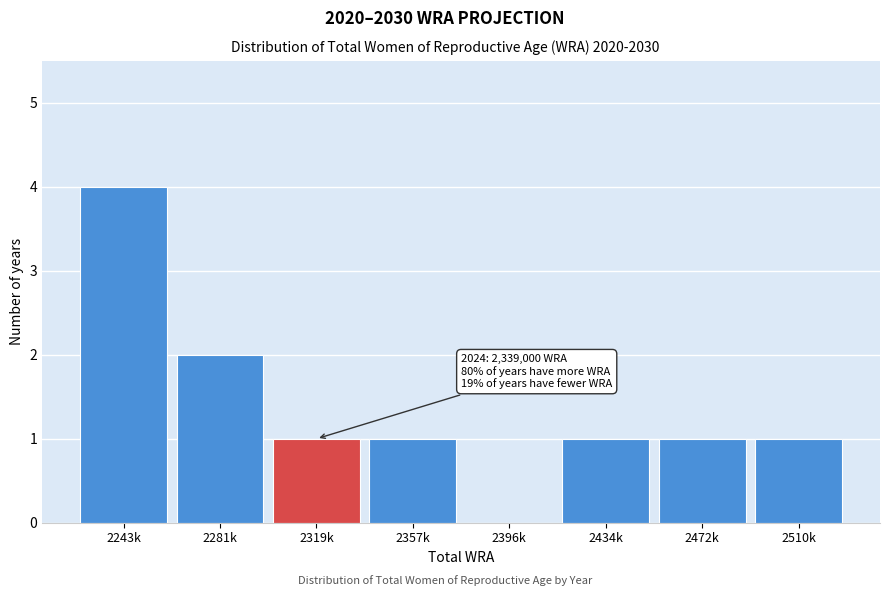

Reading left to right, list all the values displayed in this chart.

2243k=4	2281k=2	2319k=1	2357k=1	2396k=0	2434k=1	2472k=1	2510k=1